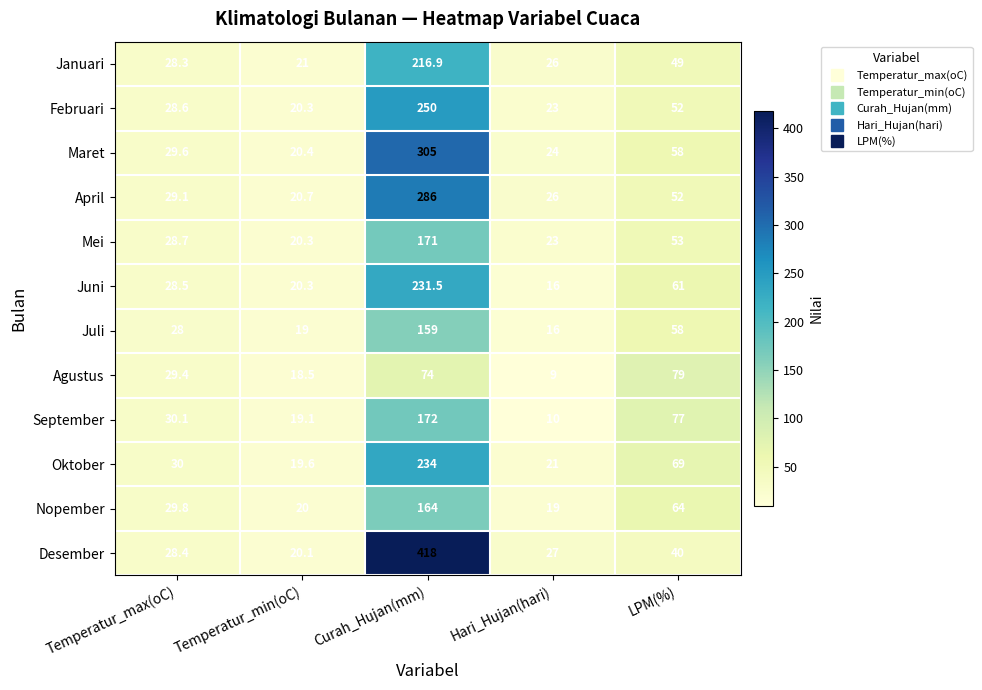

What is the difference between the Desember values at LPM(%) and Temperatur_min(oC)?

19.9